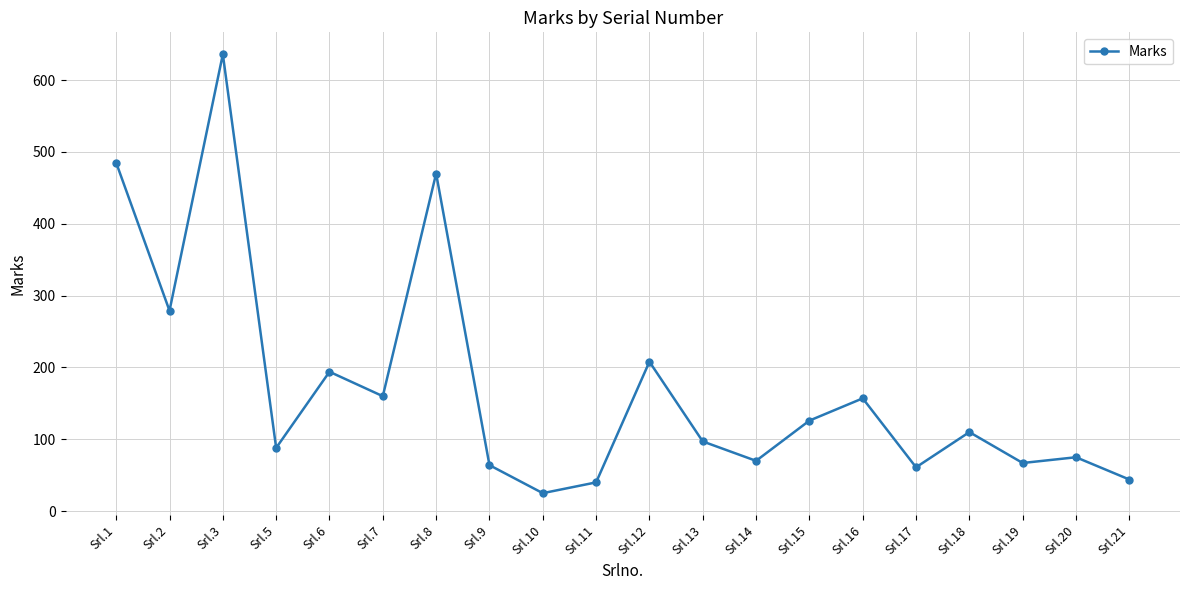

Reading left to right, transcribe all the data shown in this chart.

485	279	636	88	194	160	470	64	25	40	208	97	70	126	157	61	110	67	75	44